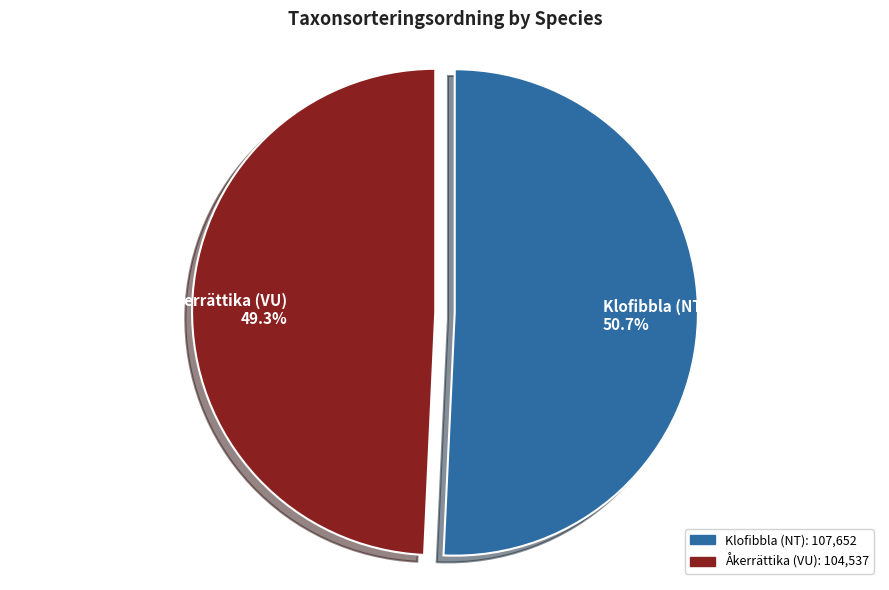

Is the sum of Klofibbla (NT) and Åkerrättika (VU) greater than half?

Yes